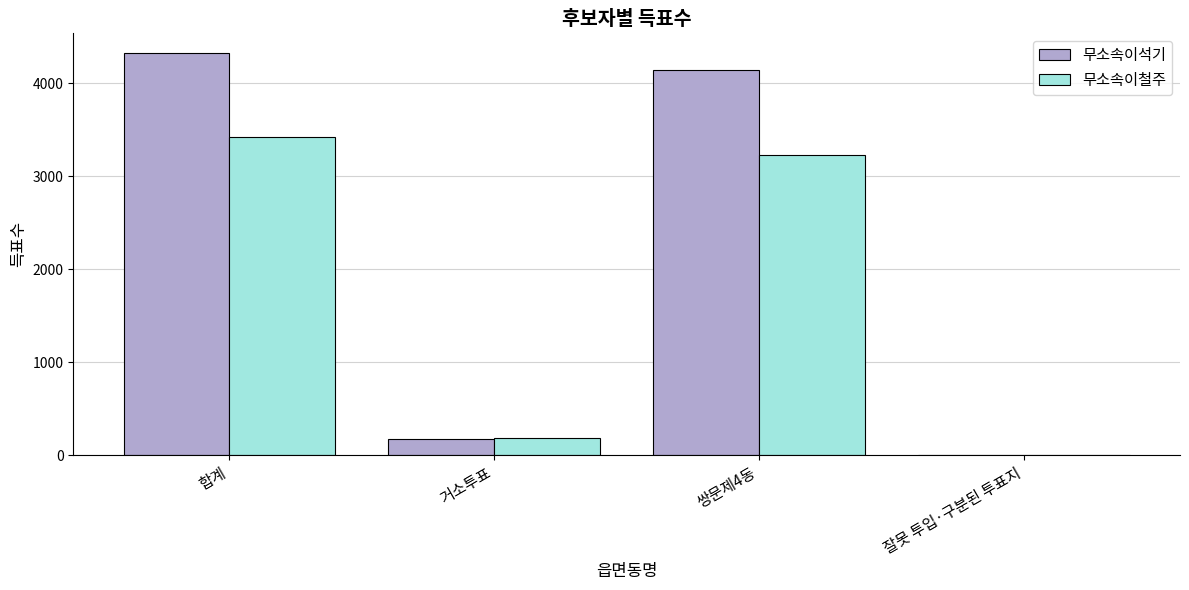

What is the sum of all 무소속이석기 values?

8642